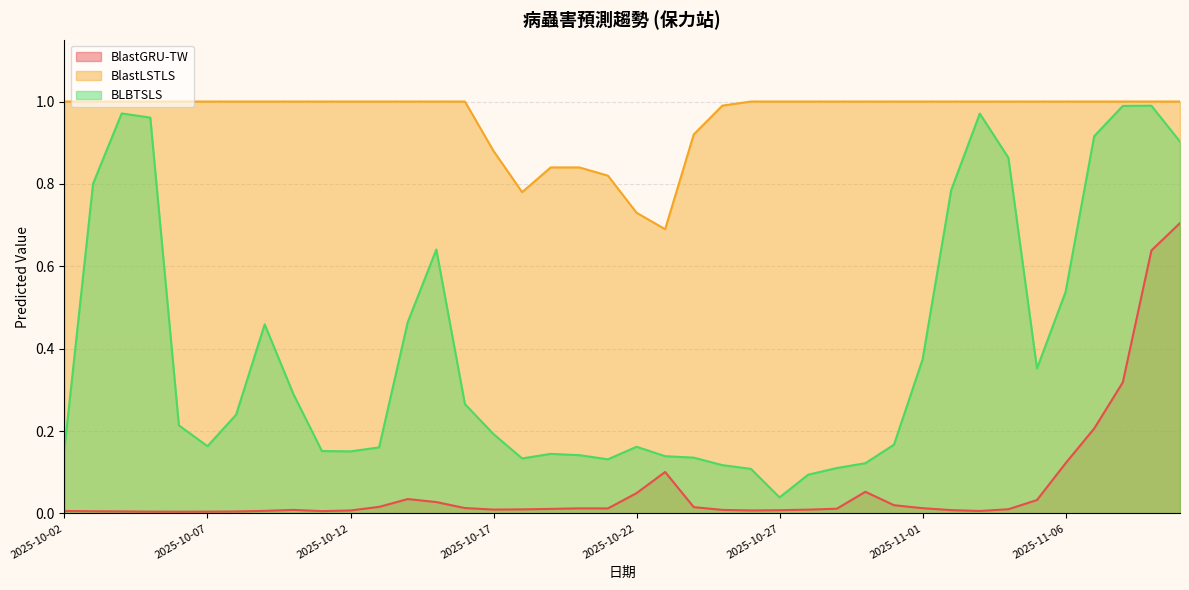

Is the value of BLBTSLS at 2025-11-01 greater than the value of BlastGRU-TW at 2025-10-31?

Yes